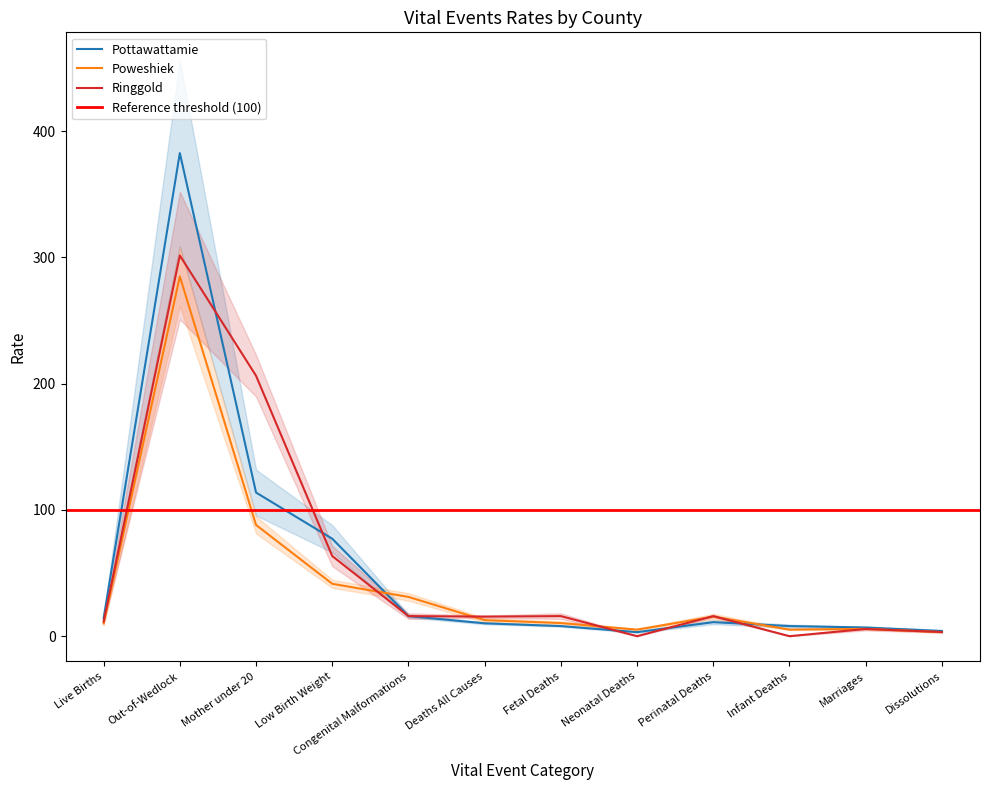

At which category is the sum across all series the highest?

Out-of-Wedlock